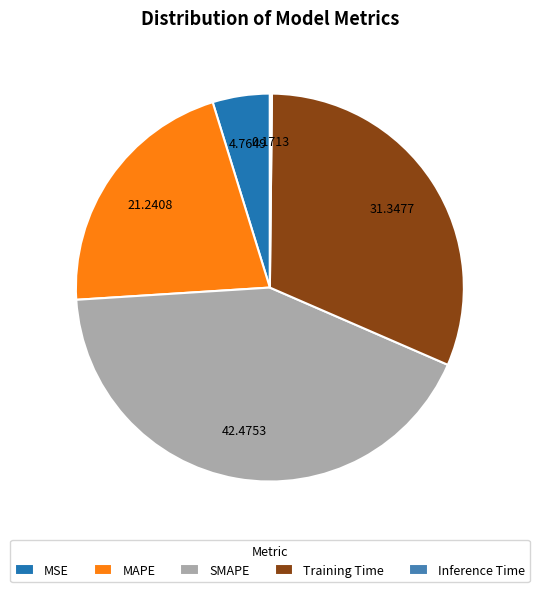

Approximately how many times larger is the value at MSE compared to MAPE?

0.2